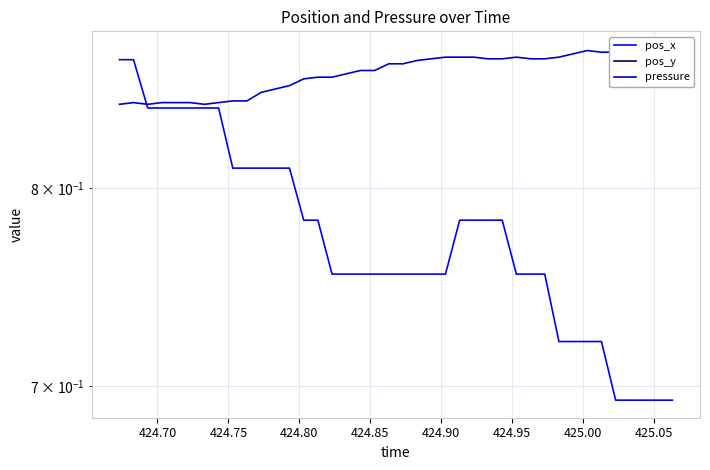

What is the sum of all pos_x values?

31.0